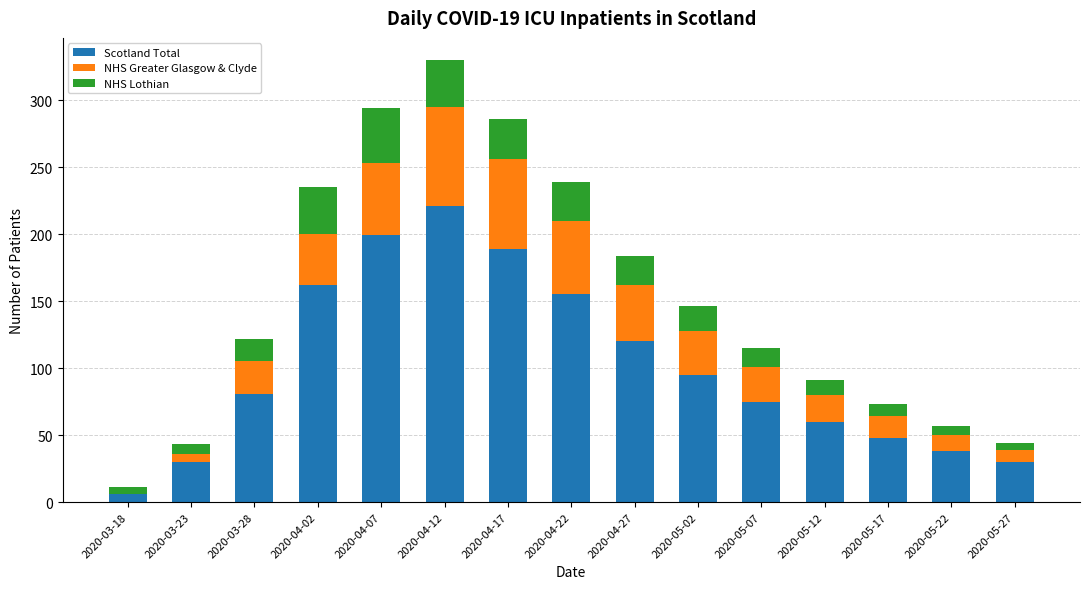

At which label does Scotland Total reach its peak?

2020-04-12